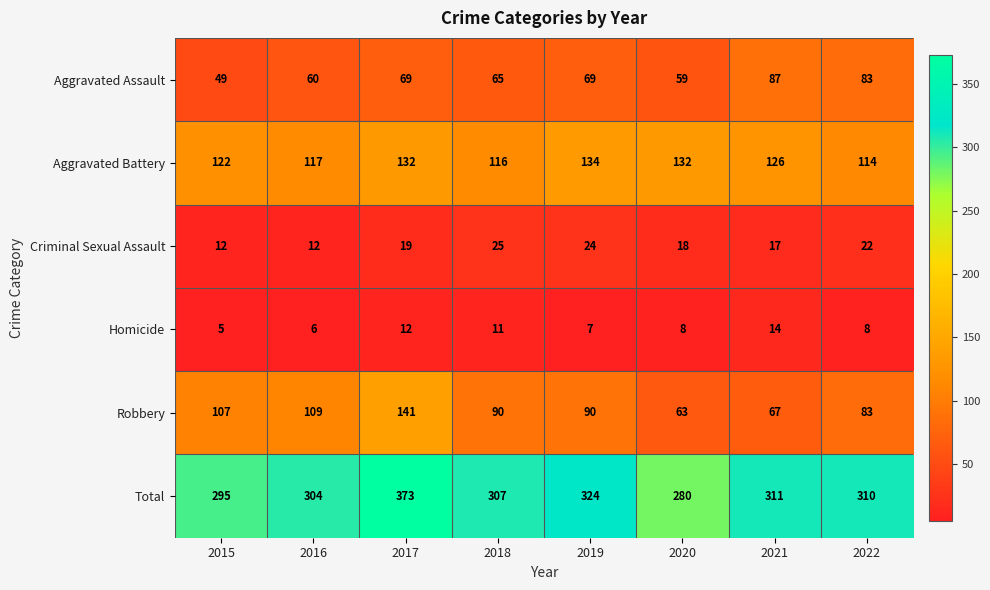

What is the difference between the maximum and second lowest values in the Robbery series?

74